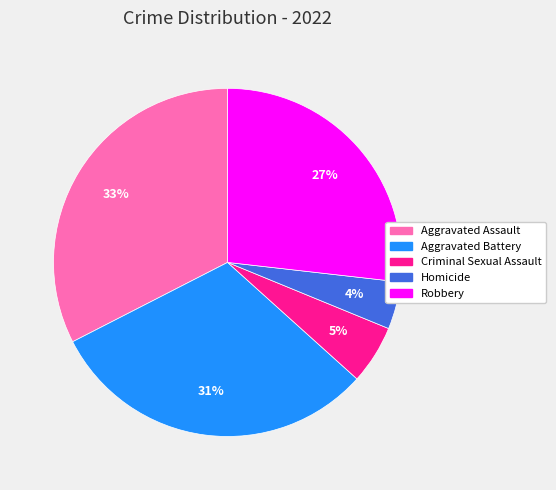

To the nearest percent, what is the average slice percentage?

20%